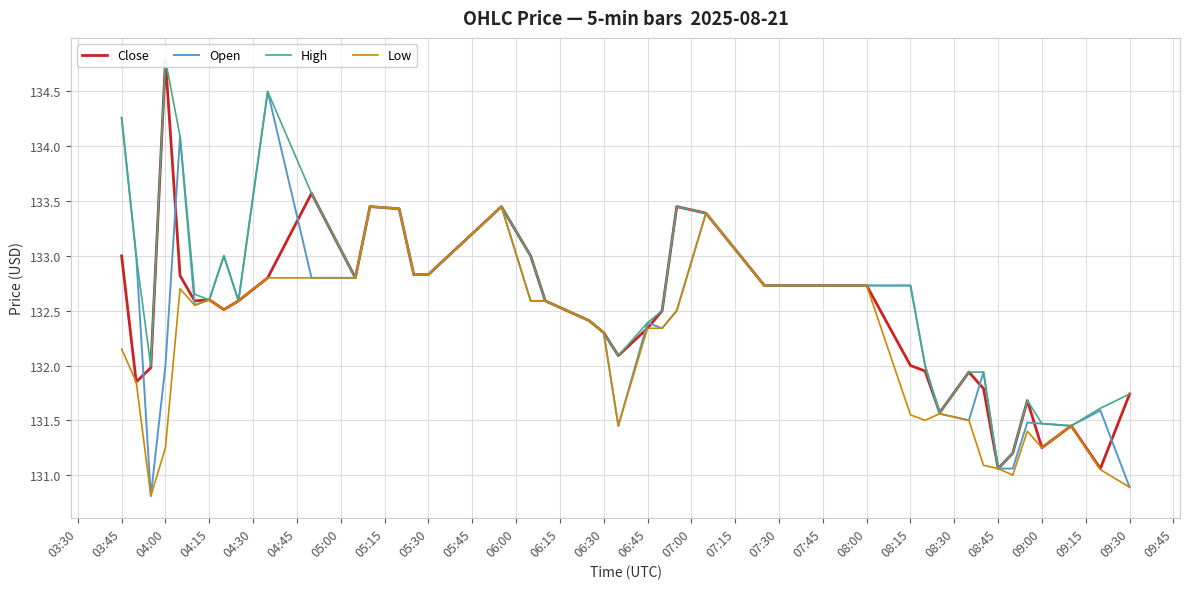

In High, how many points are higher than both neighbors (excluding endpoints)?

7